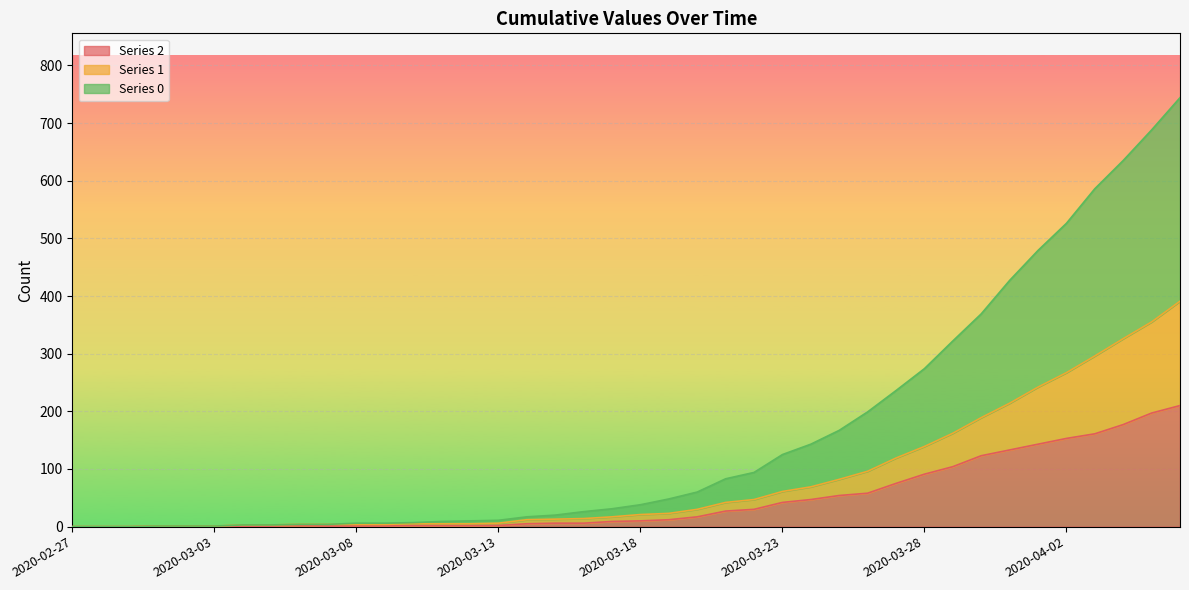

Is it true that 0 equals 3 at 2020-03-04?

True